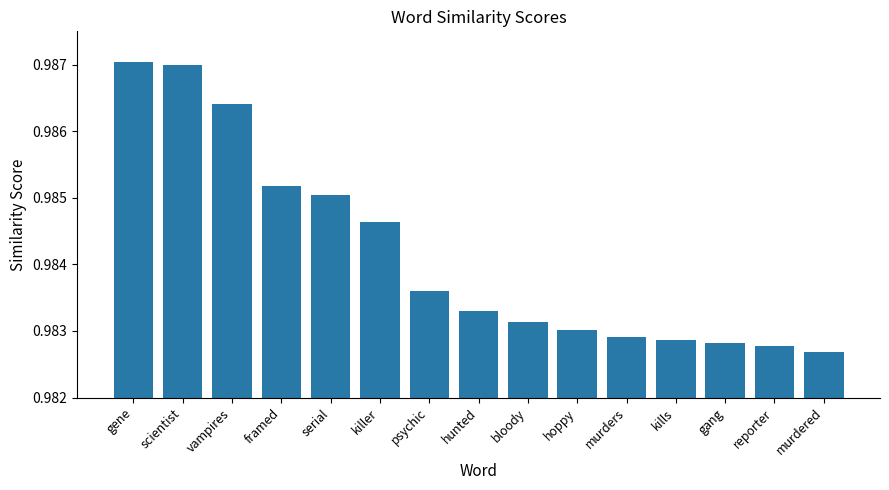

The chart shows a value of 0.3 at bloody. True or false?

False